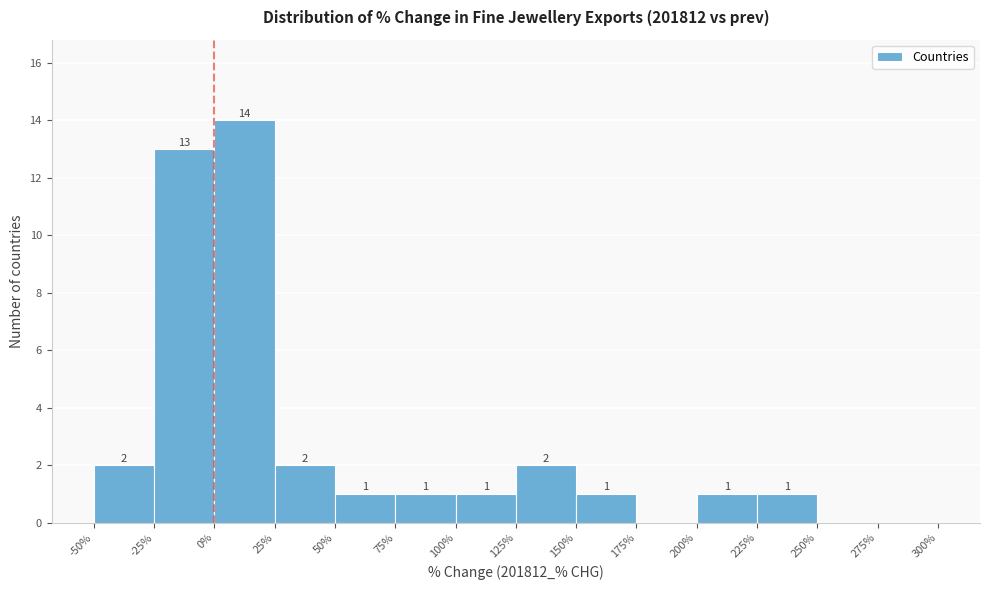

Over which range of the x-axis is the bar tallest?

0% to 25%